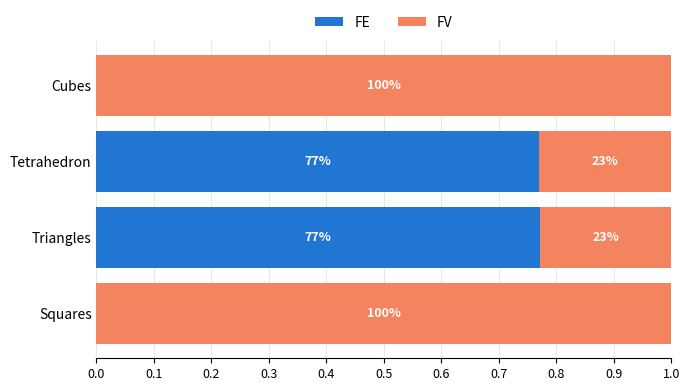

Rank the series by their average value, from highest to lowest.

FV, FE